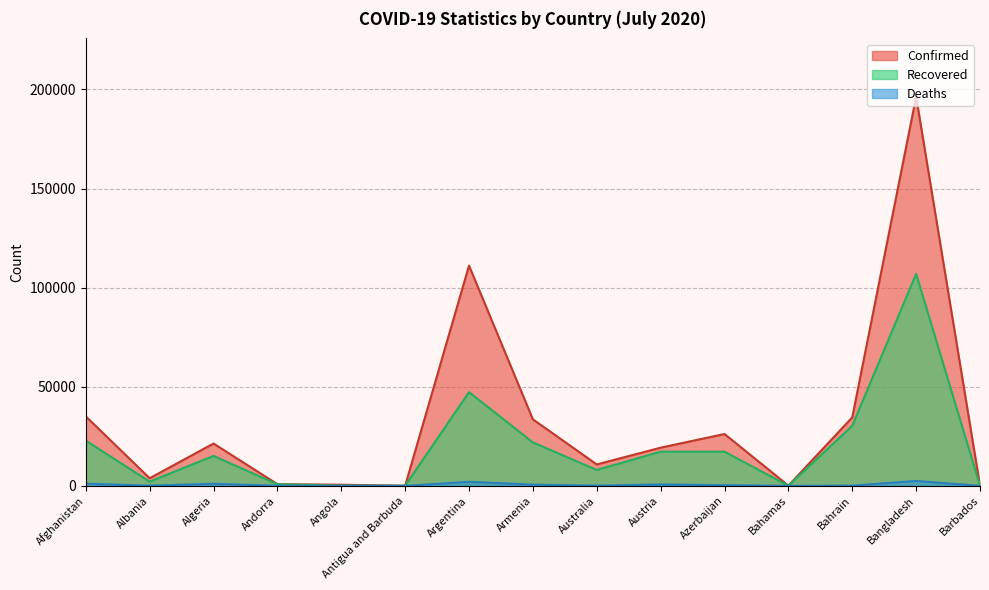

How many values in the Confirmed series are below 19270?

7